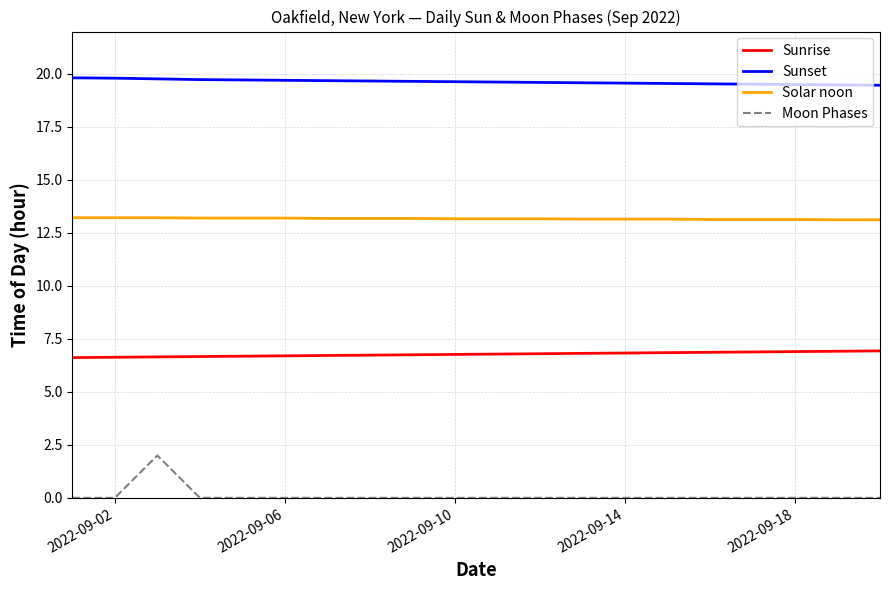

Which series has the largest total across all categories?

Sunset